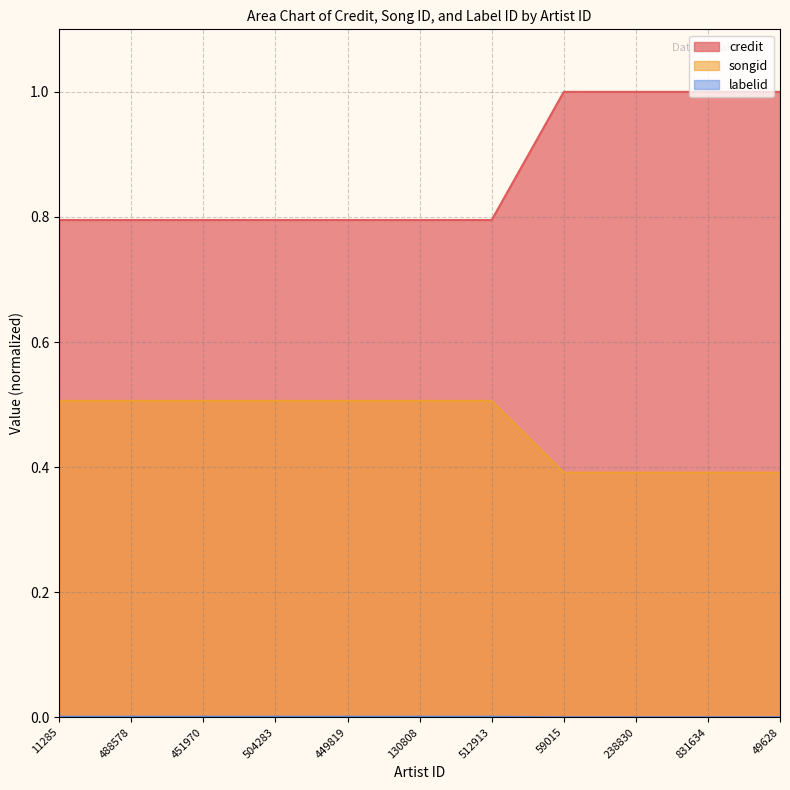

Where is songid nearest to the value 0?

59015